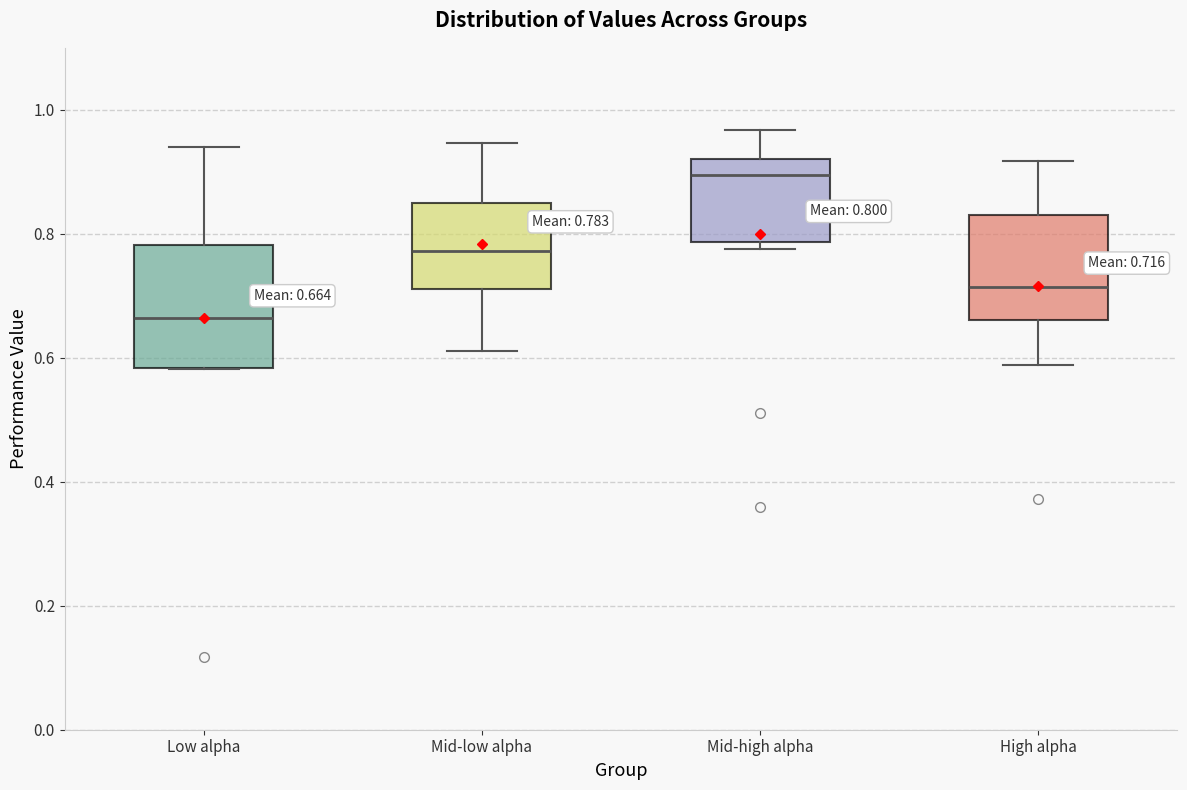

Which box's median line is the lowest?

Low alpha